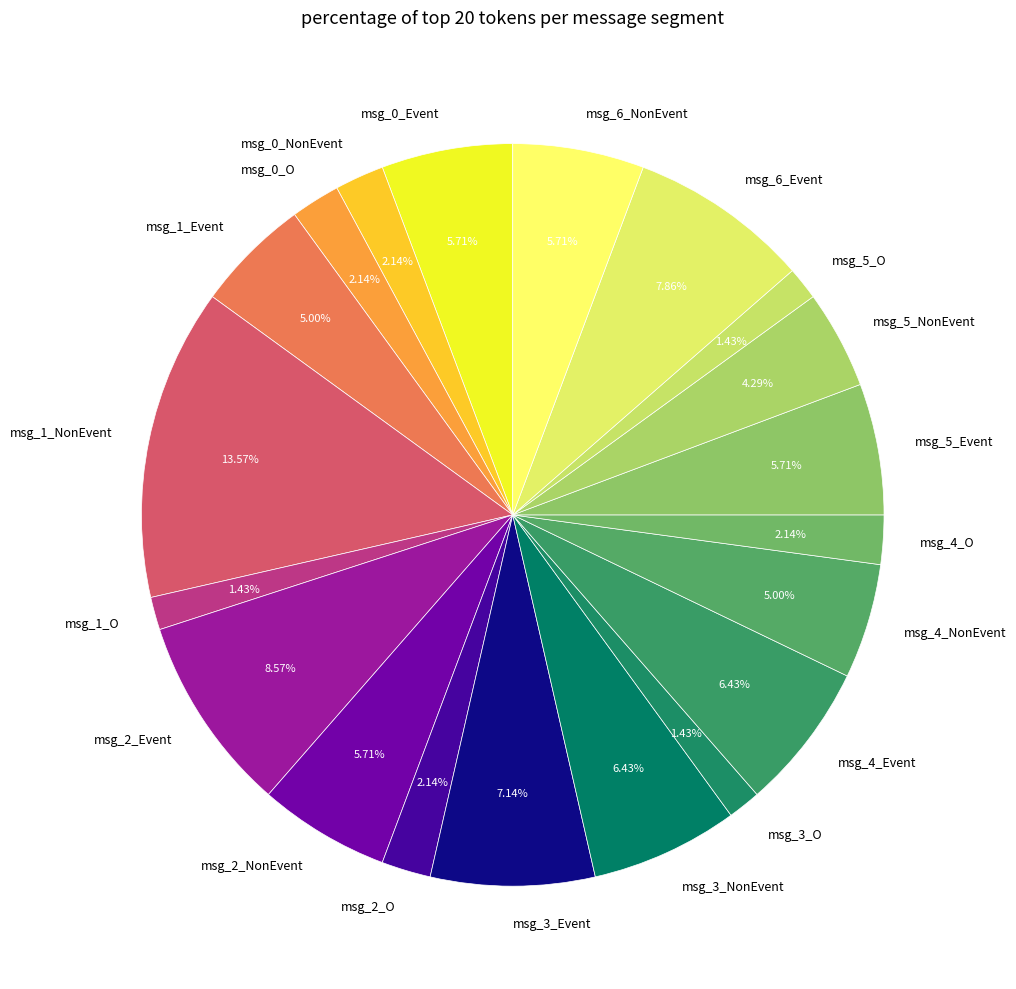

Count the number of slices in the pie.

20